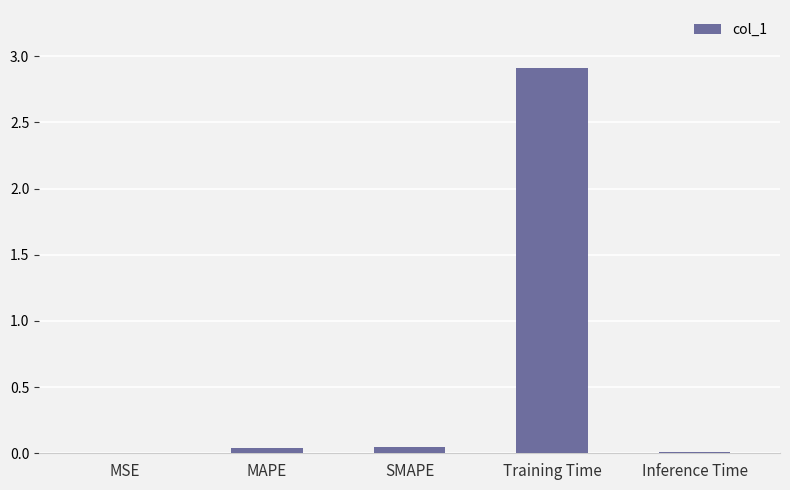

Are the bars horizontal?

No